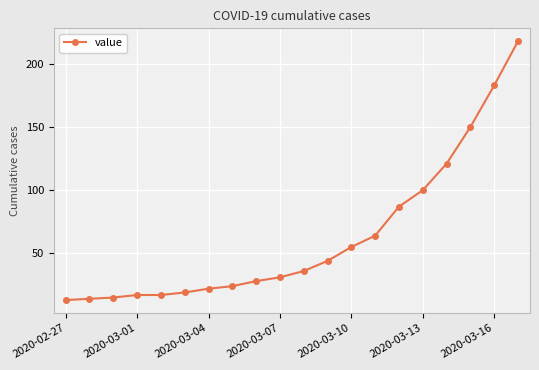

What is the difference between the maximum and minimum values?

205